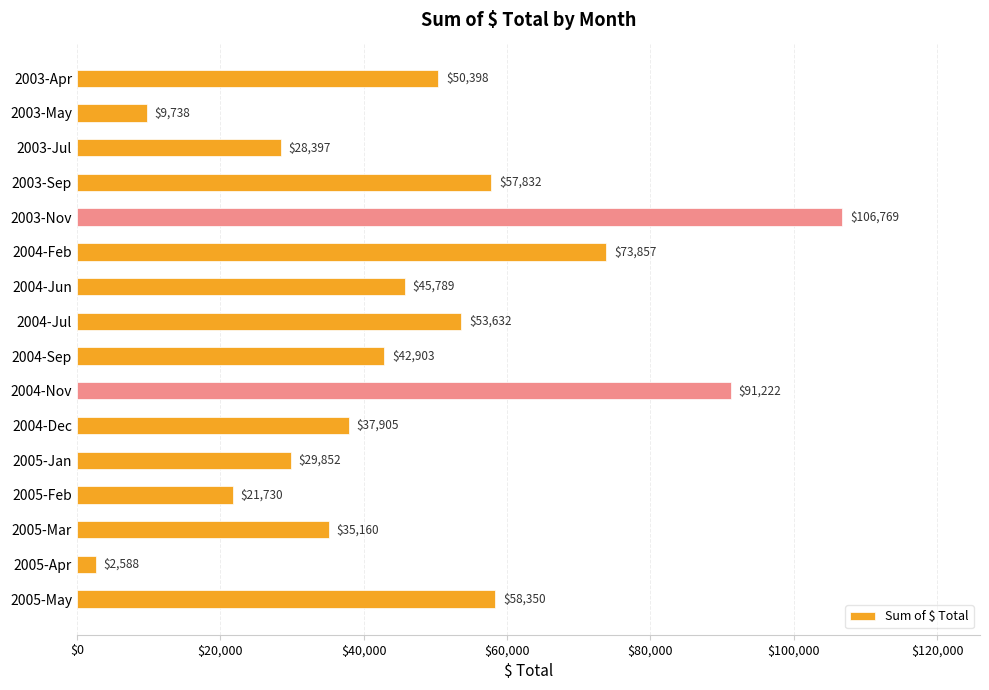

Count the number of categories in the chart.

16